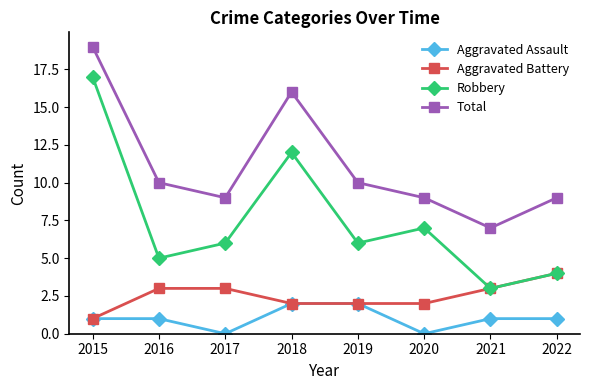

How many interior local valleys does the Robbery series have?

3